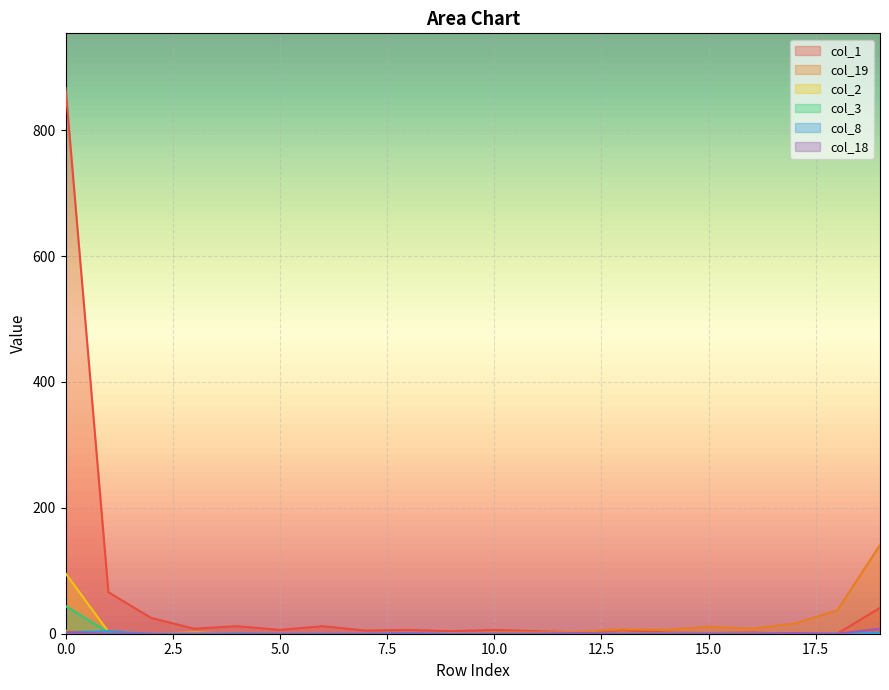

How many interior local peaks does the col_3 series have?

2